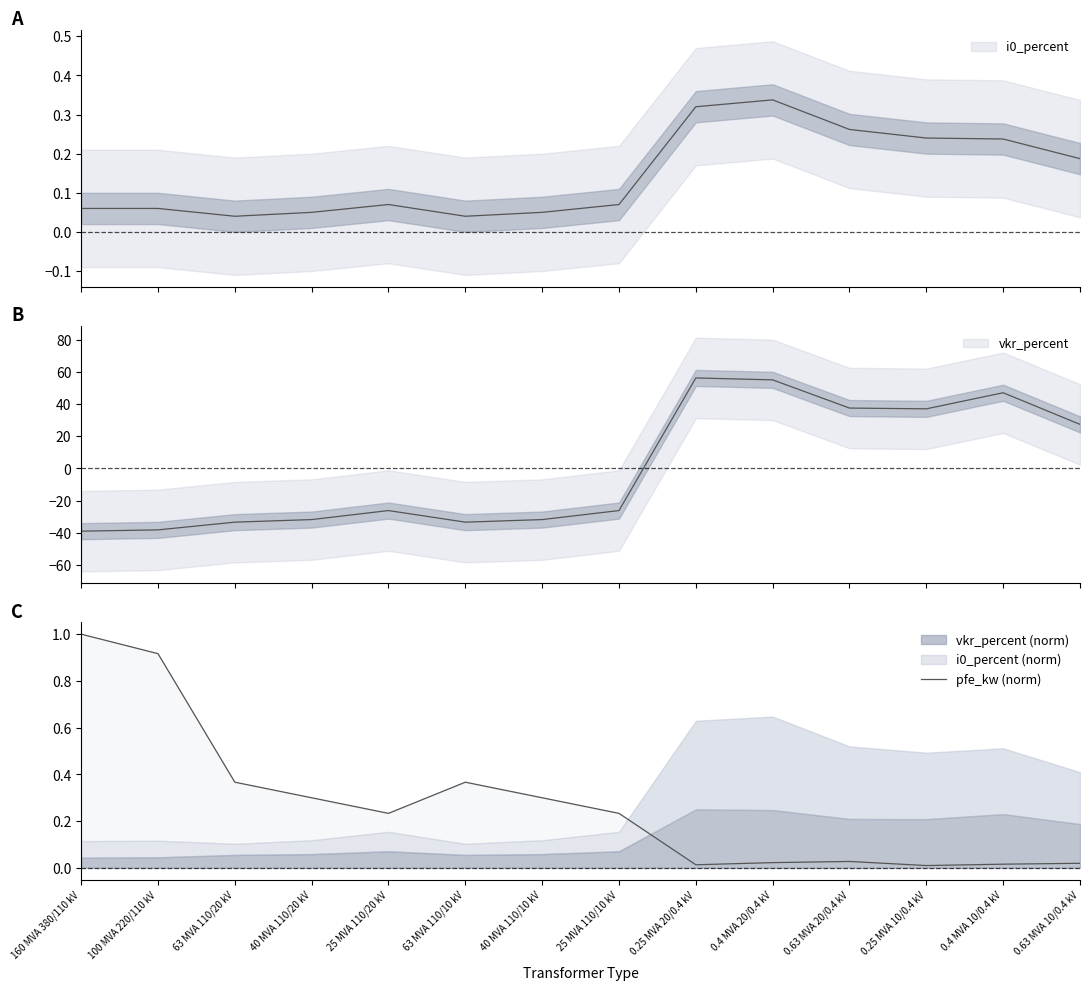

What is the average value?

0.3